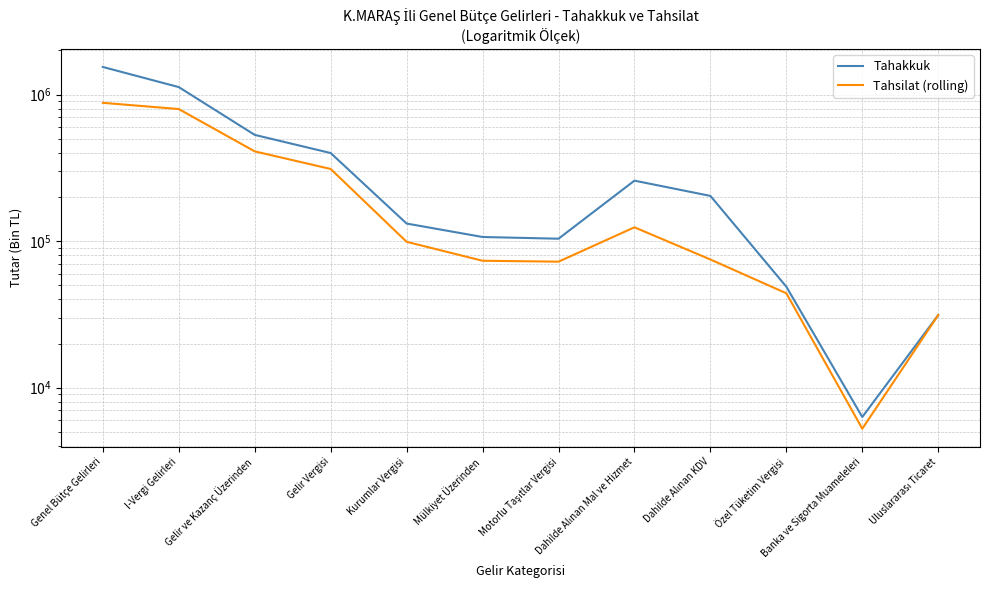

What is the greatest value displayed?

1543223